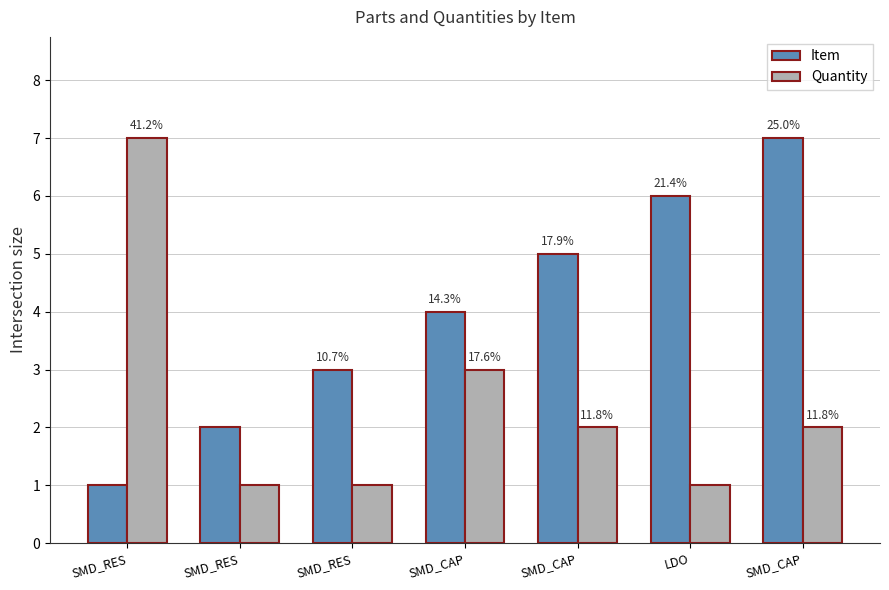

How many bars are there in total?

14